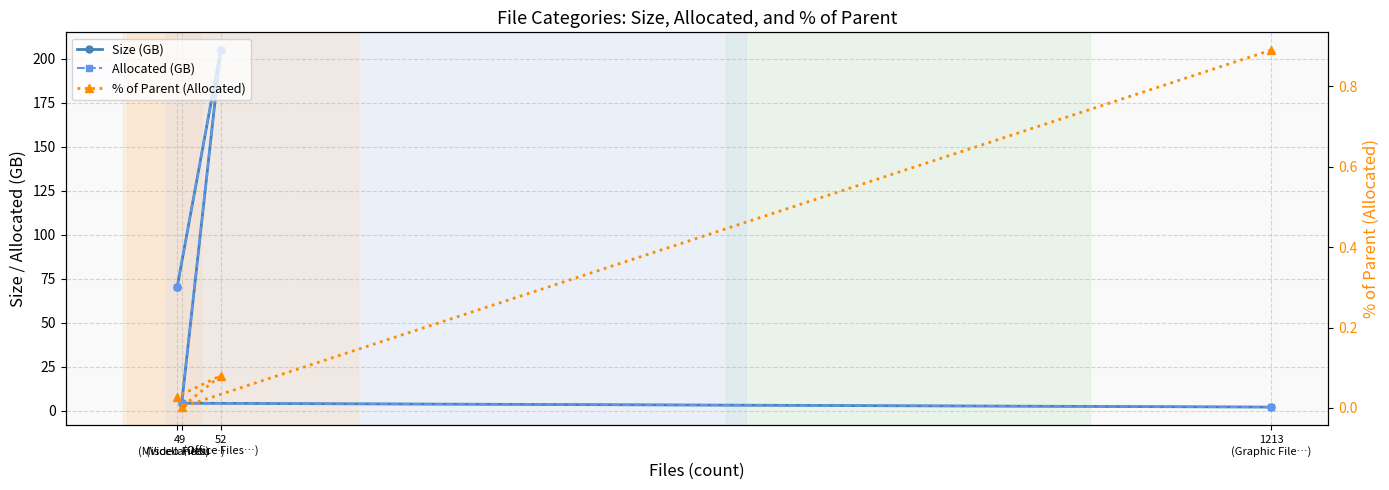

The Allocated (GB) series shows 204.9 at 52
(Office Files…). True or false?

True